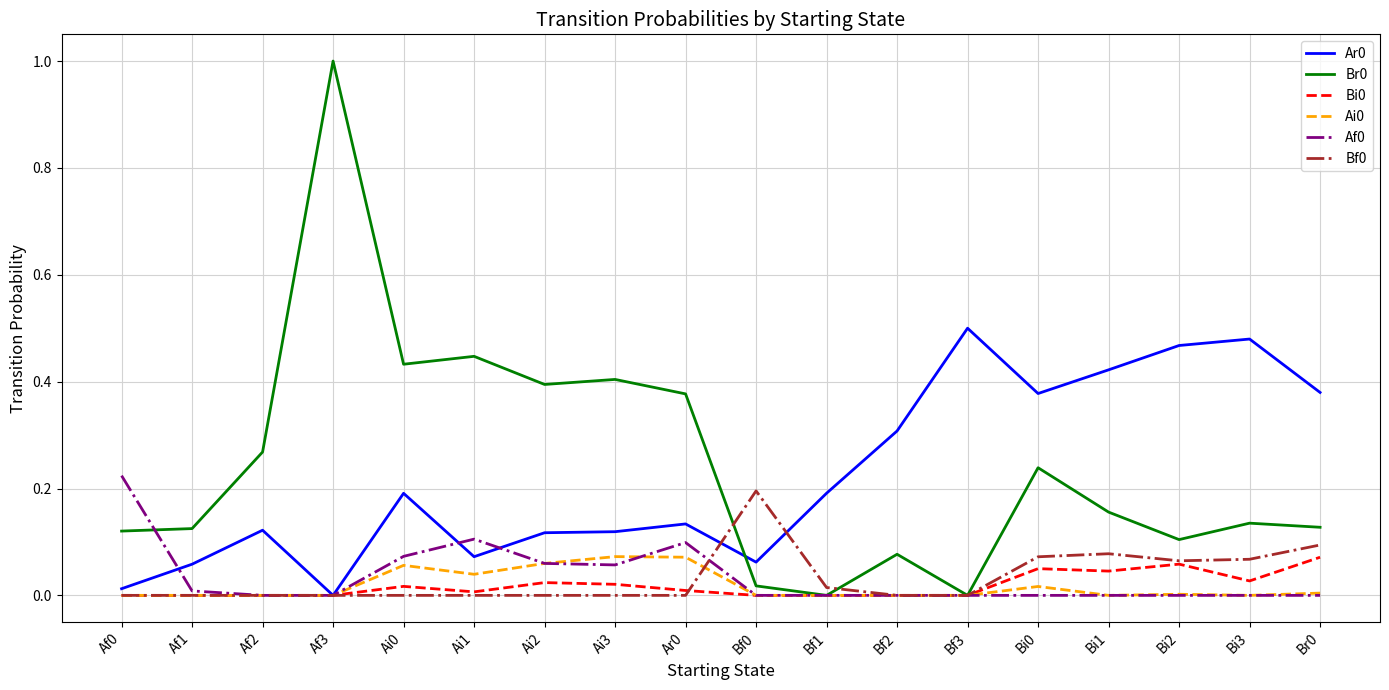

At which category is the sum across all series the highest?

Af3